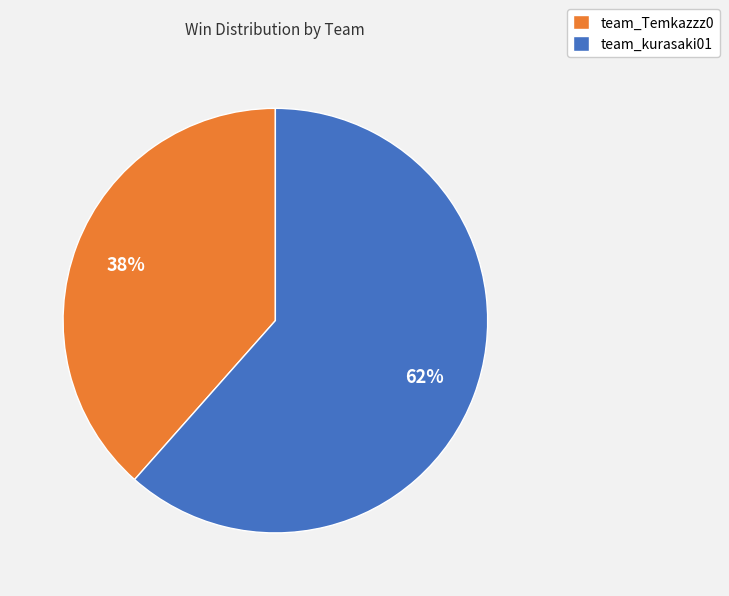

Rank the categories by value from lowest to highest.

team_Temkazzz0, team_kurasaki01